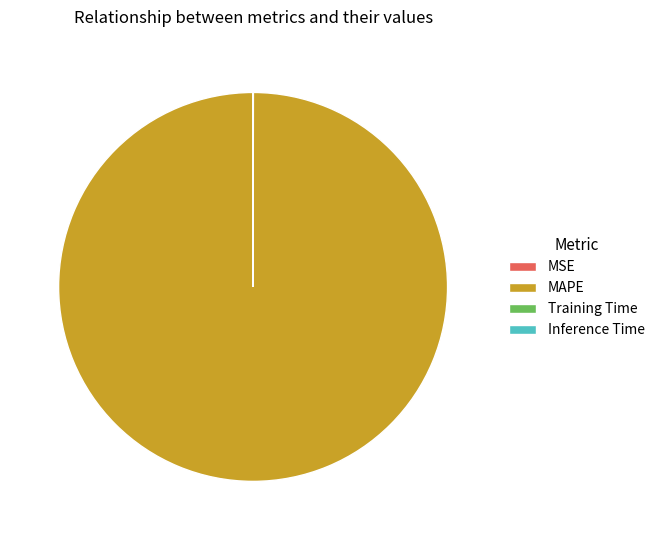

The MAPE slice represents 100% of the pie. True or false?

True